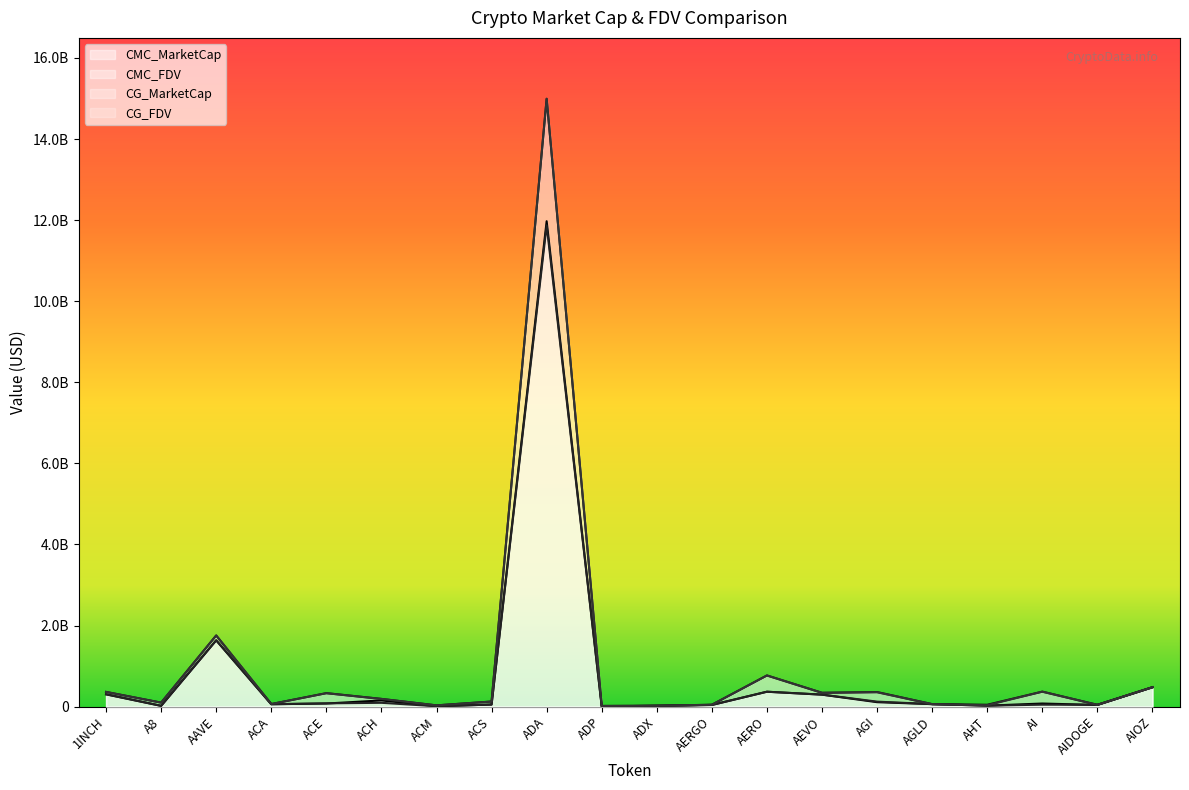

True or false: CG_MarketCap and CMC_FDV intersect in this chart.

True